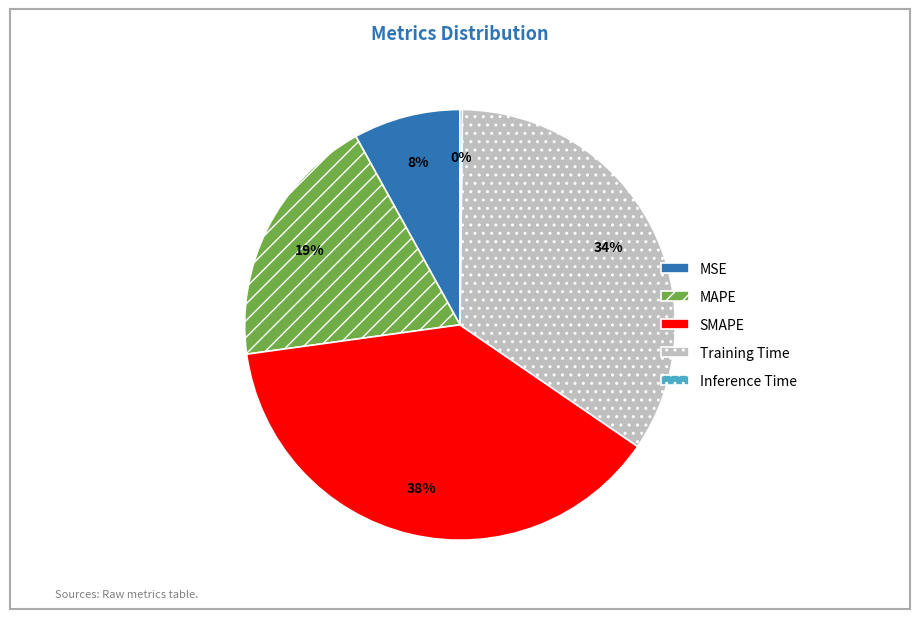

Is the sum of MSE and MAPE greater than half?

No